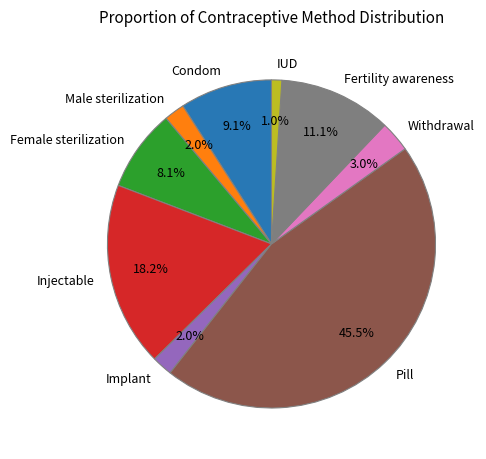

Is there any slice that represents more than half of the pie?

No